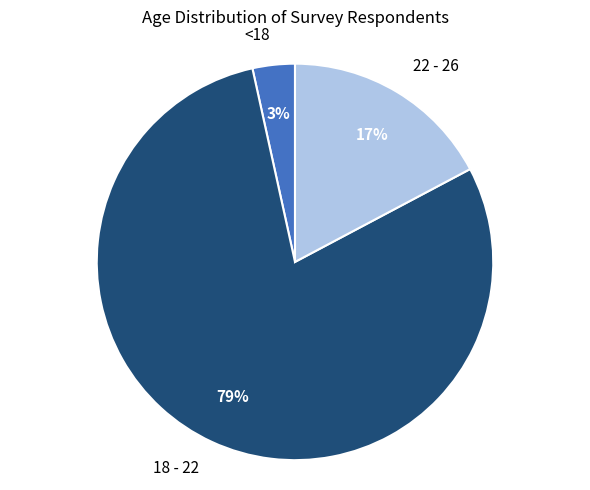

To the nearest percent, what portion does 22 - 26 represent?

17%